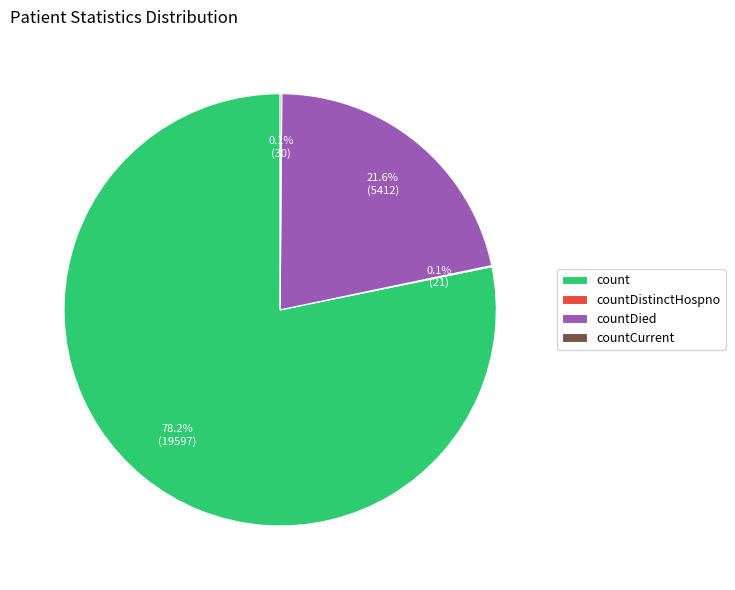

Does count account for over 50% of the chart?

Yes